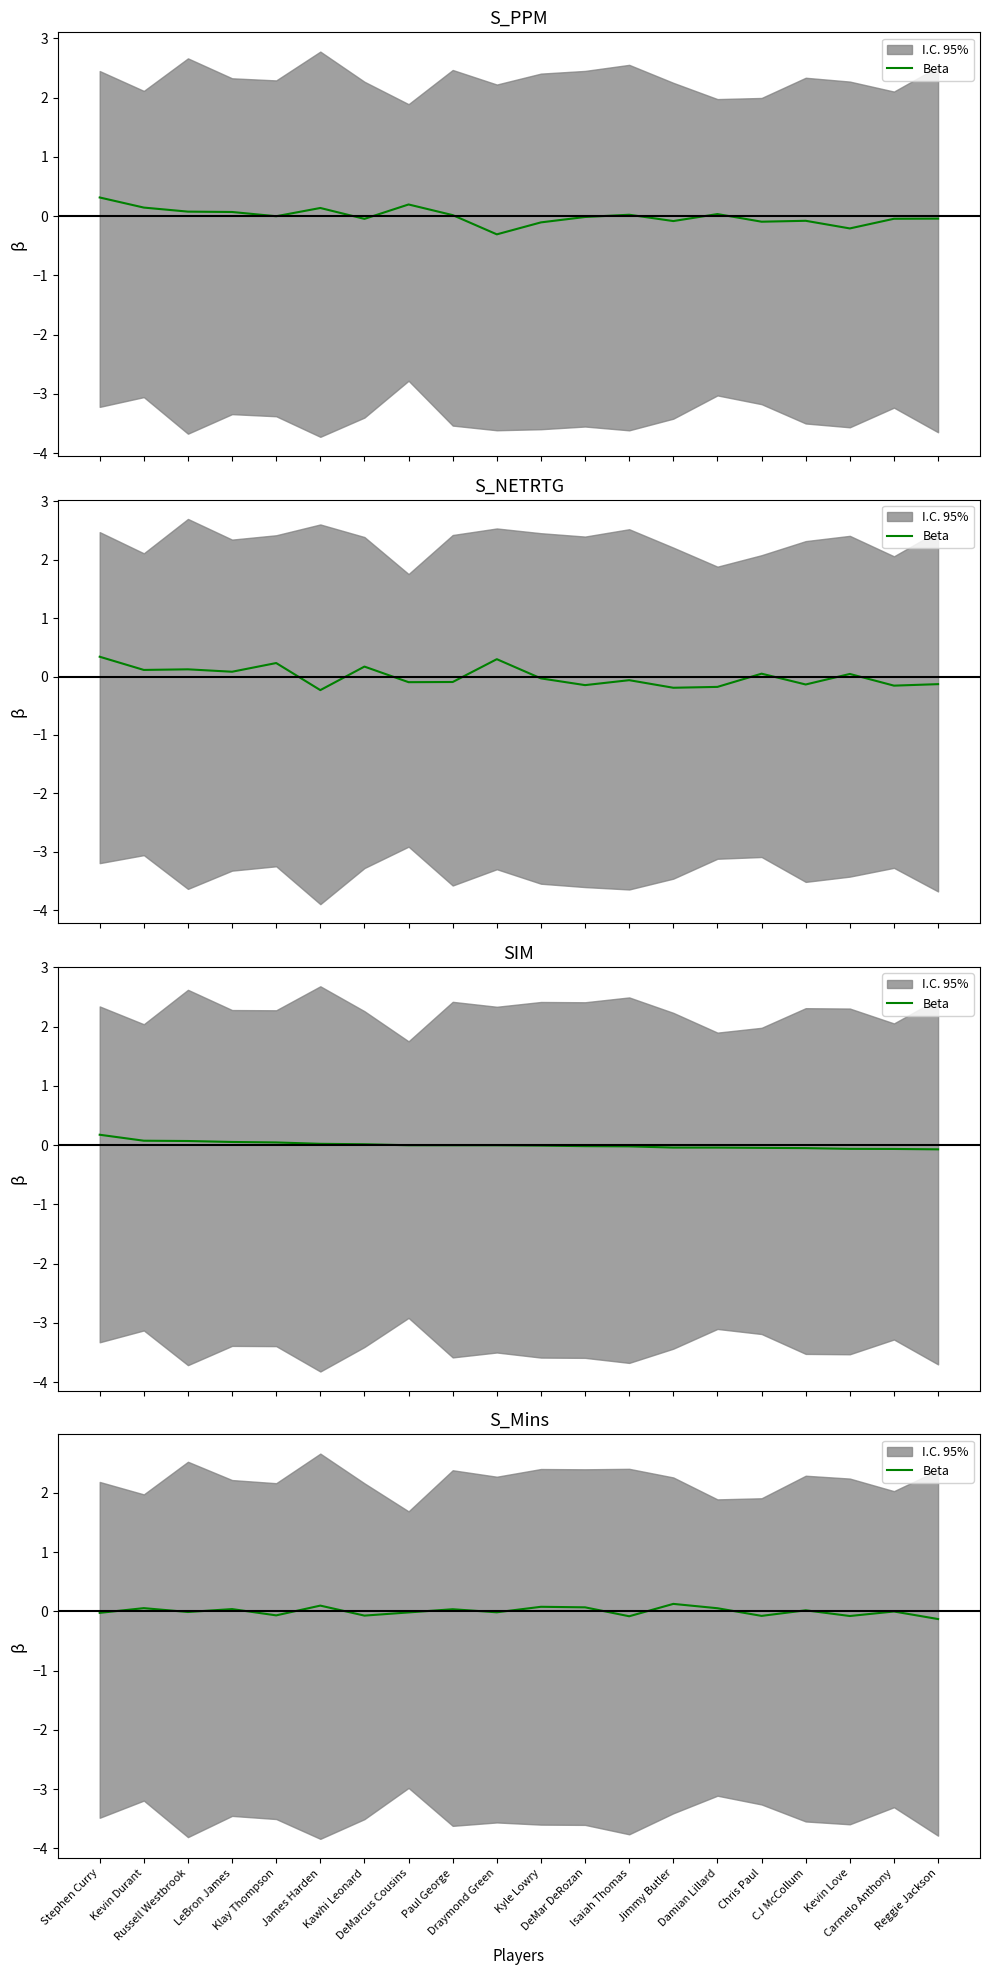

What position from the right is Jimmy Butler?

7